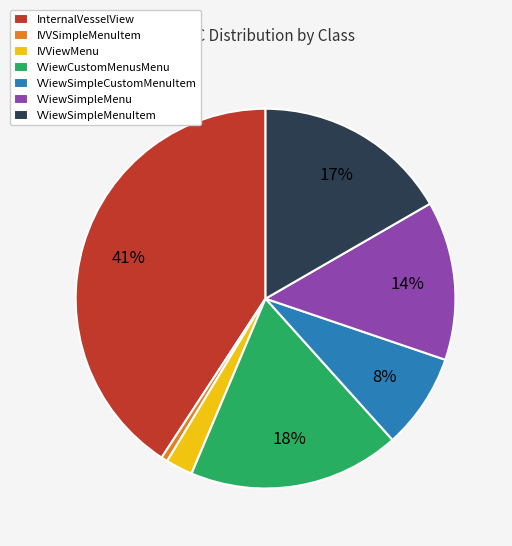

Rank the categories by value from lowest to highest.

IVVSimpleMenuItem, IVViewMenu, VViewSimpleCustomMenuItem, VViewSimpleMenu, VViewSimpleMenuItem, VViewCustomMenusMenu, InternalVesselView